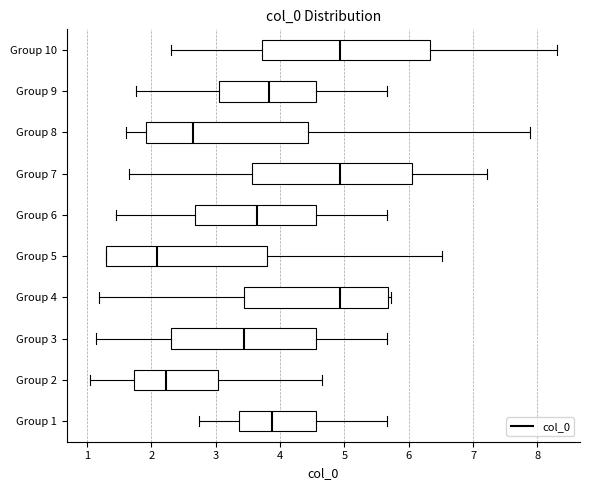

Reading bottom to top, transcribe this box plot: for each box, give where its median line is, the range the box spans, and where its two whiskers end, as read against the x-axis. The values are not printed on the chart, so give them approximately, as read against the axis.

Group 1: median 3.9, box 3.4 to 4.6, whiskers 2.7 to 5.7
Group 2: median 2.2, box 1.7 to 3.0, whiskers 1.0 to 4.7
Group 3: median 3.4, box 2.3 to 4.6, whiskers 1.1 to 5.7
Group 4: median 4.9, box 3.4 to 5.7, whiskers 1.2 to 5.7 (just right of the box's right edge)
Group 5: median 2.1, box 1.3 to 3.8, whiskers 1.3 to 6.5
Group 6: median 3.6, box 2.7 to 4.6, whiskers 1.5 to 5.7
Group 7: median 4.9, box 3.6 to 6.1, whiskers 1.7 to 7.2
Group 8: median 2.7, box 1.9 to 4.4, whiskers 1.6 to 7.9
Group 9: median 3.8, box 3.0 to 4.6, whiskers 1.8 to 5.7
Group 10: median 4.9, box 3.7 to 6.3, whiskers 2.3 to 8.3